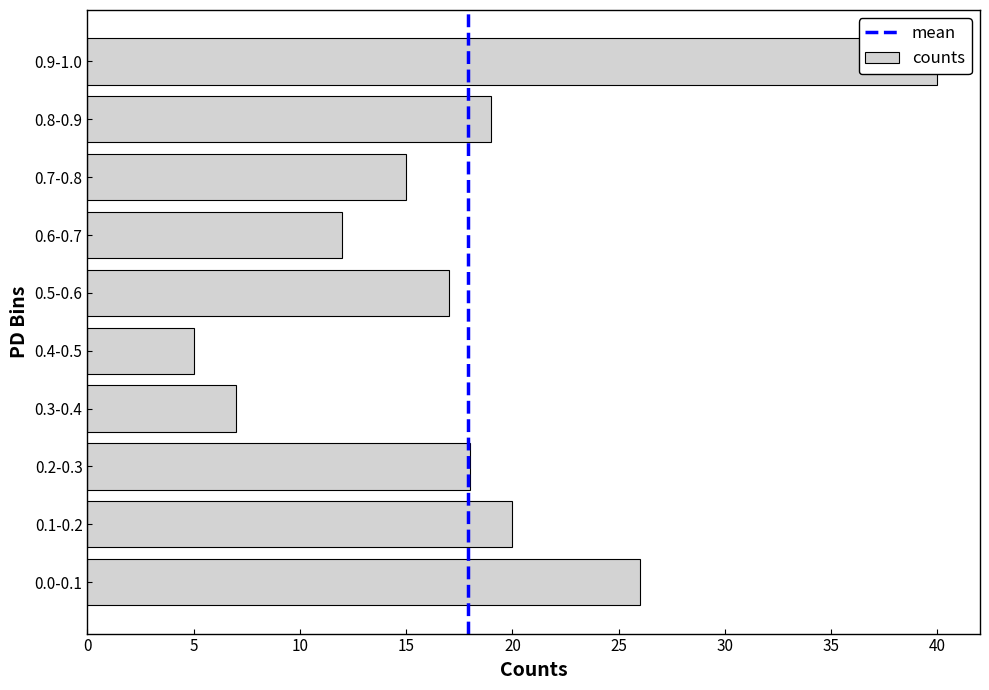

Rank the categories by value from lowest to highest.

0.4-0.5, 0.3-0.4, 0.6-0.7, 0.7-0.8, 0.5-0.6, 0.2-0.3, 0.8-0.9, 0.1-0.2, 0.0-0.1, 0.9-1.0